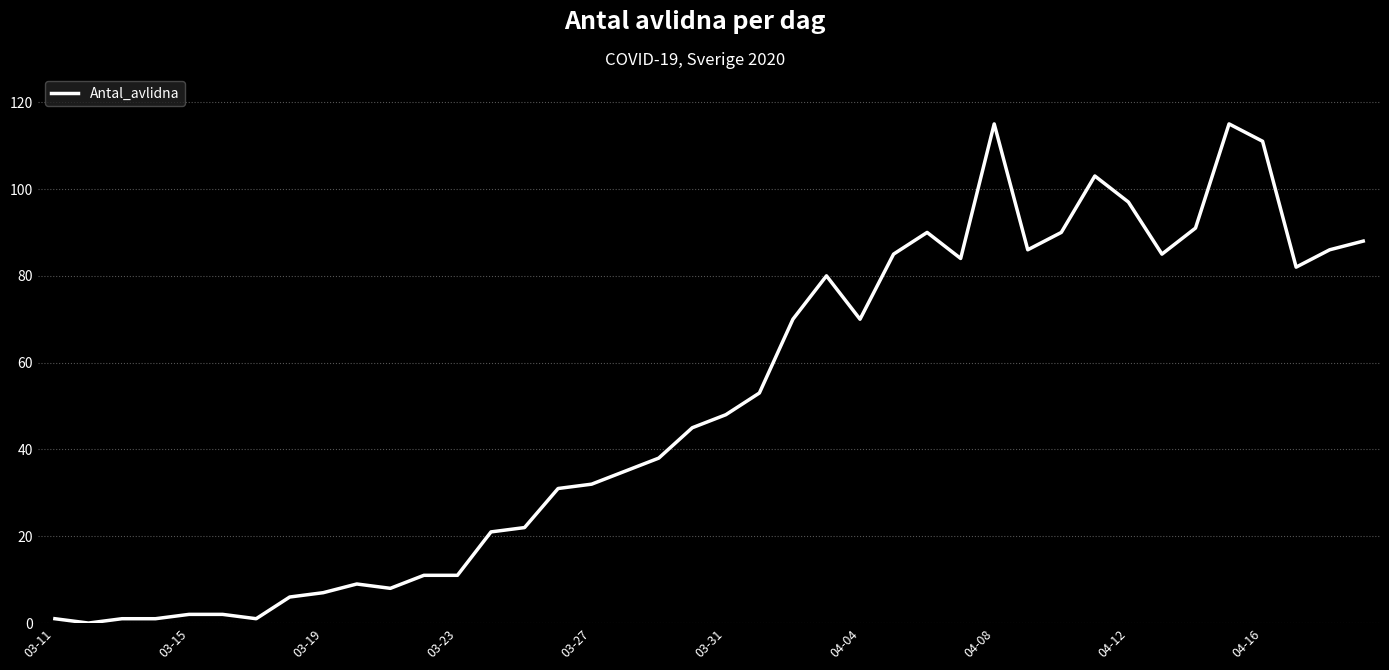

What is the greatest value displayed?

115